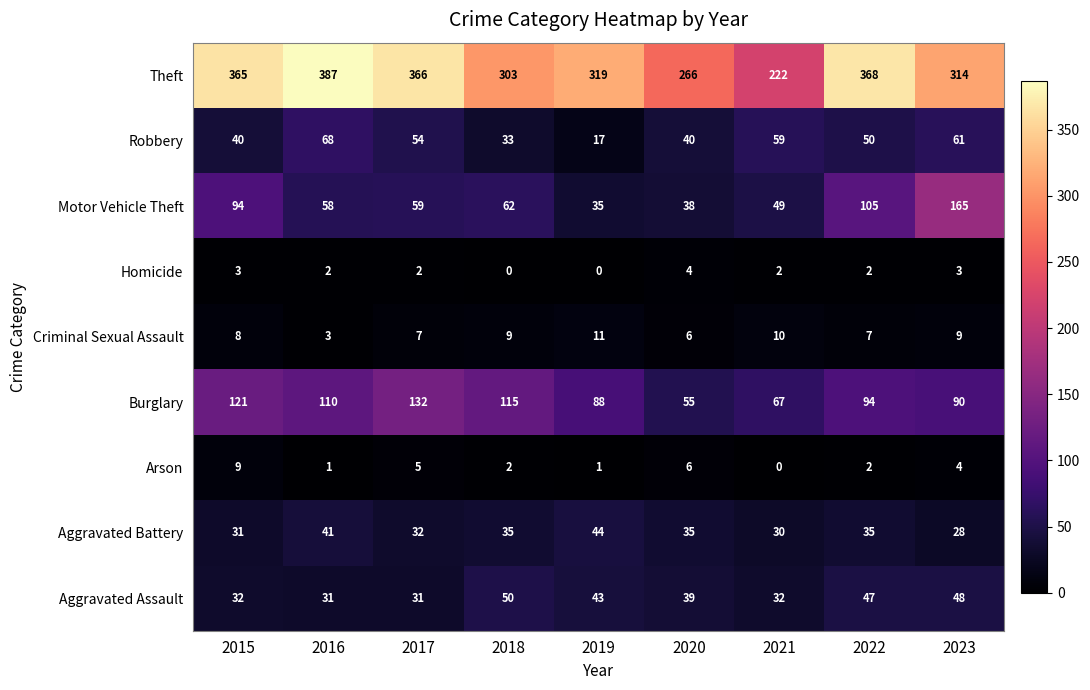

Where does the Theft series first go above 319?

2015